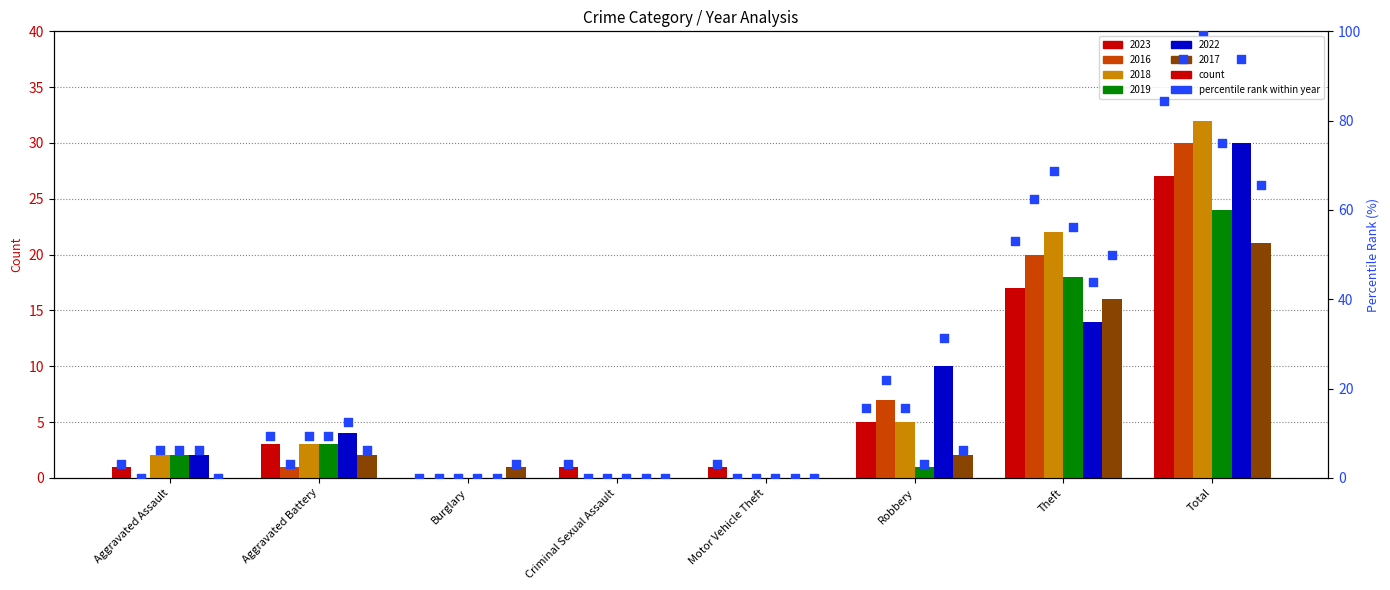

Is the value of 2022 at Burglary greater than the value of 2018 at Aggravated Assault?

No